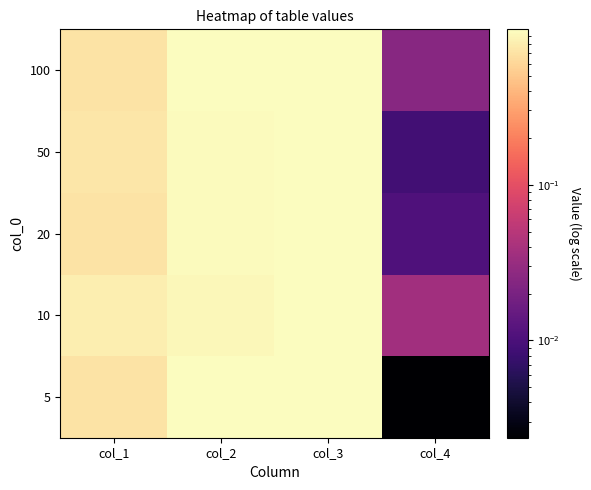

Which category has the highest value across all series?

col_3